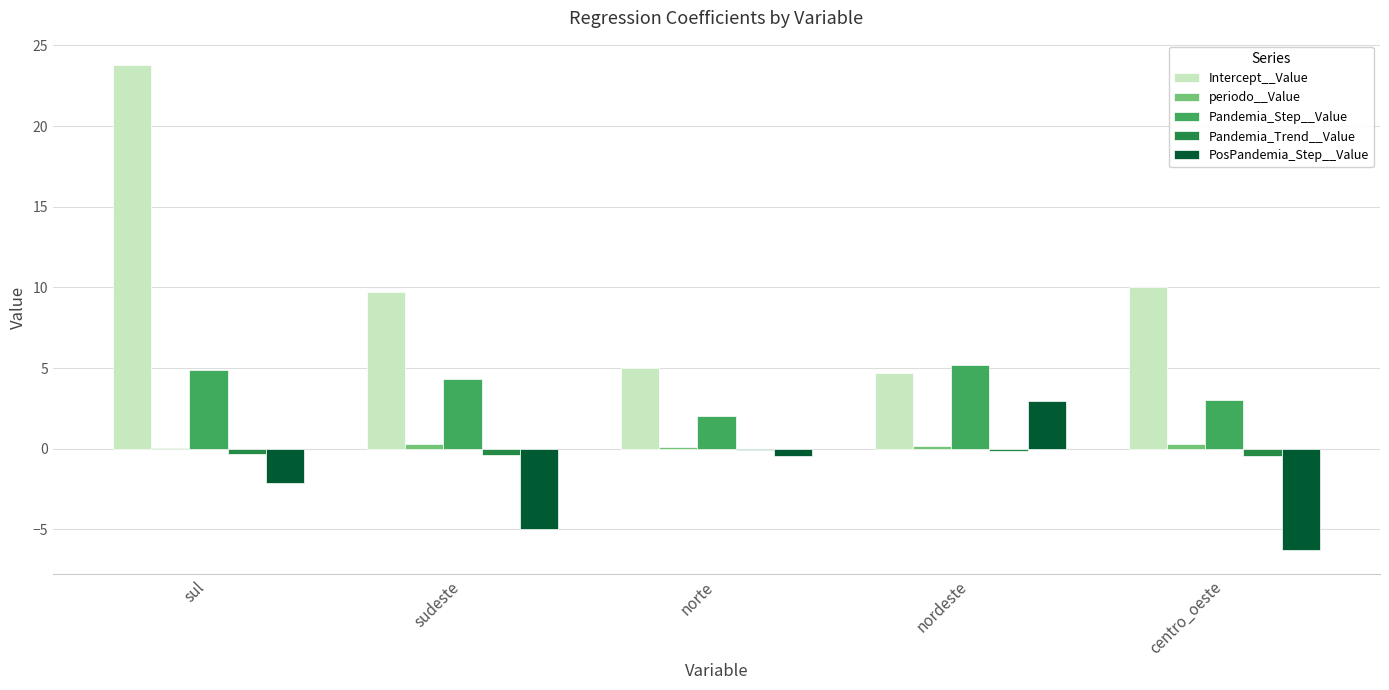

Which series has the largest total across all categories?

Intercept__Value